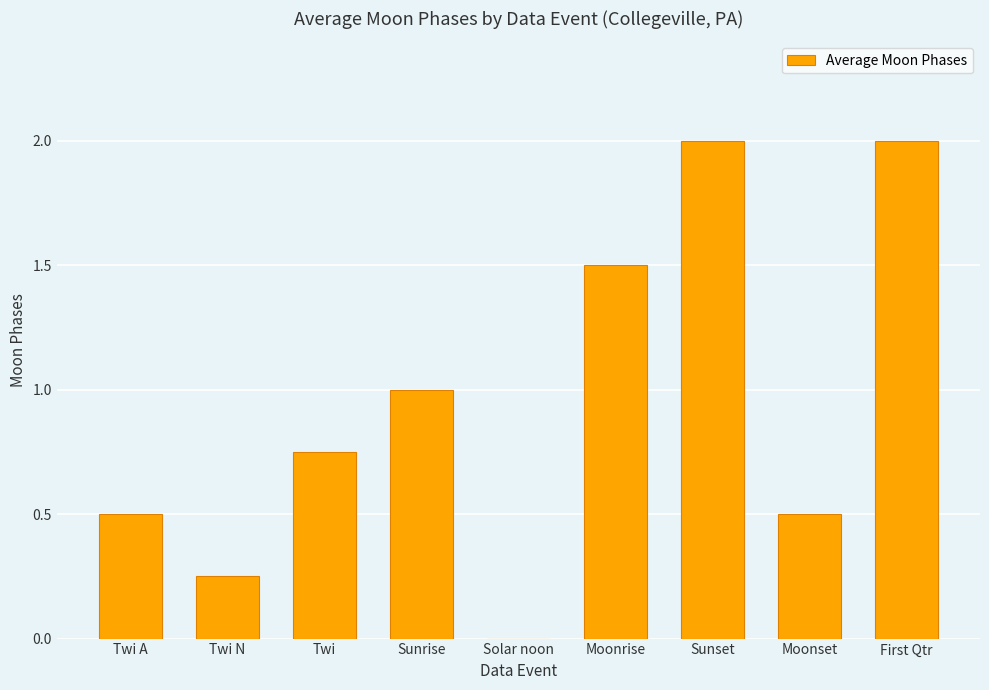

How many values are above zero?

8